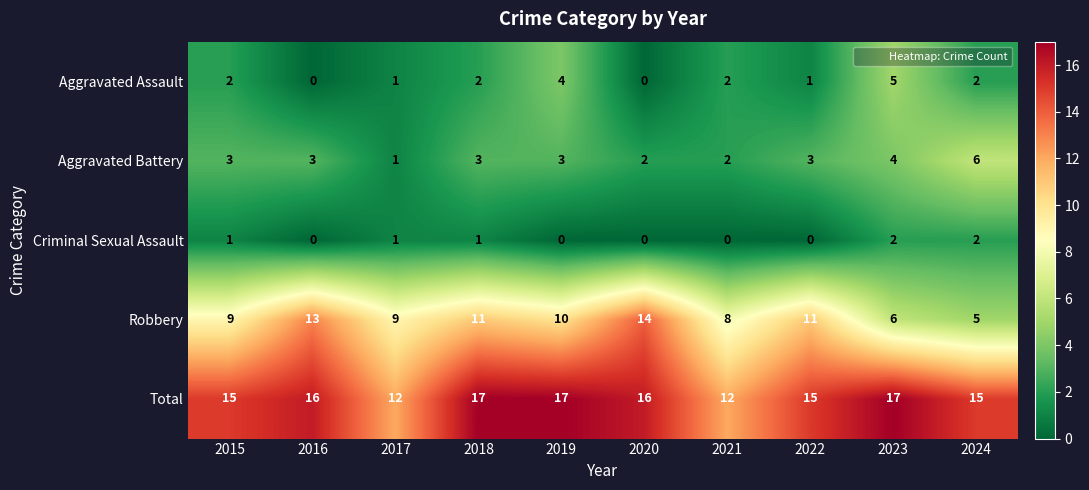

Between 2019 and 2024, which series saw the biggest shift?

Robbery